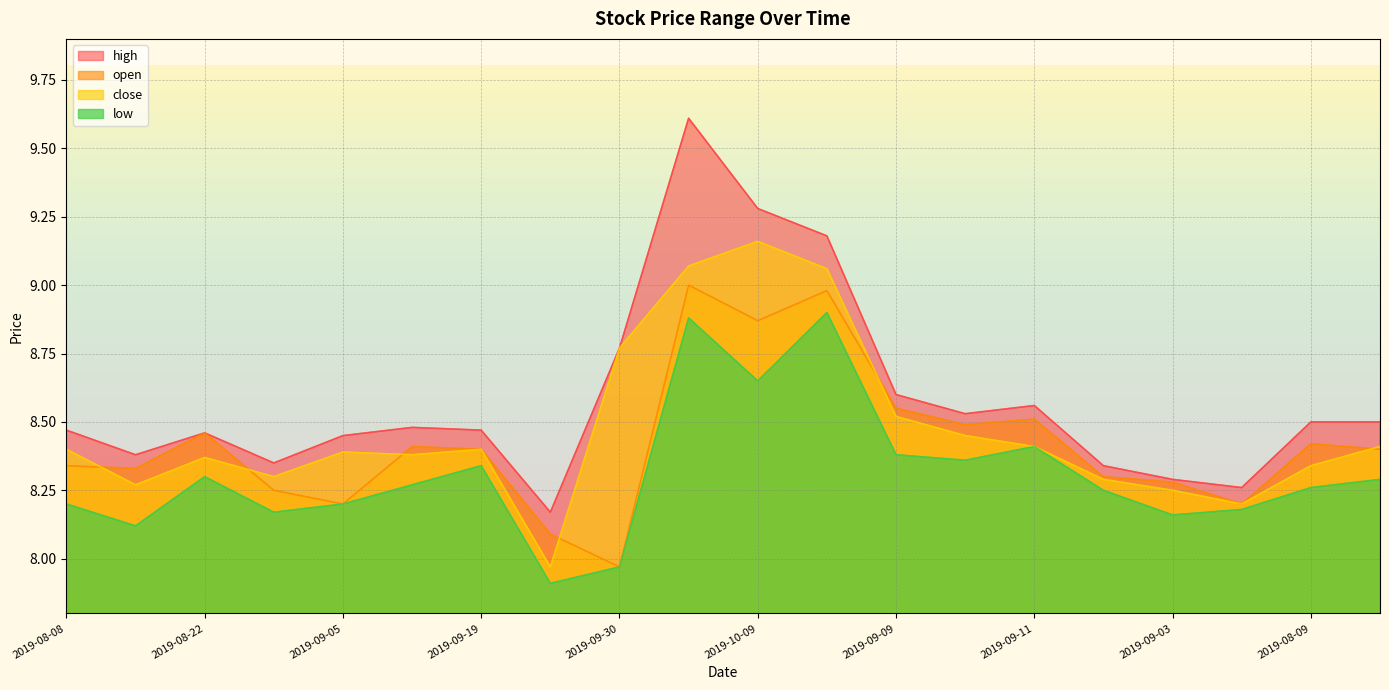

Which series changed the most between 2019-09-26 and 2019-10-10?

close